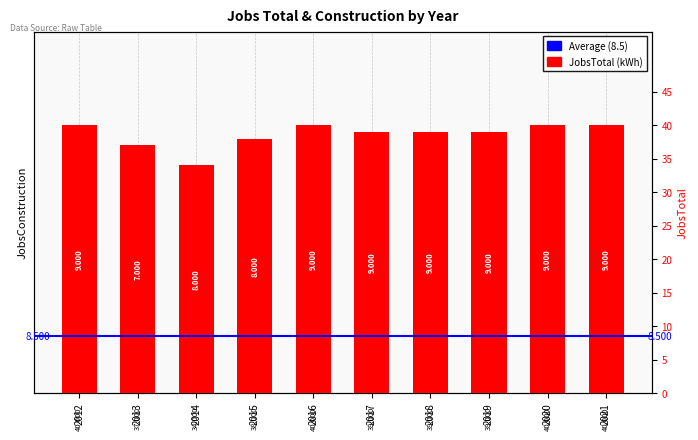

Is it true that the value at 2017 is 39?

True